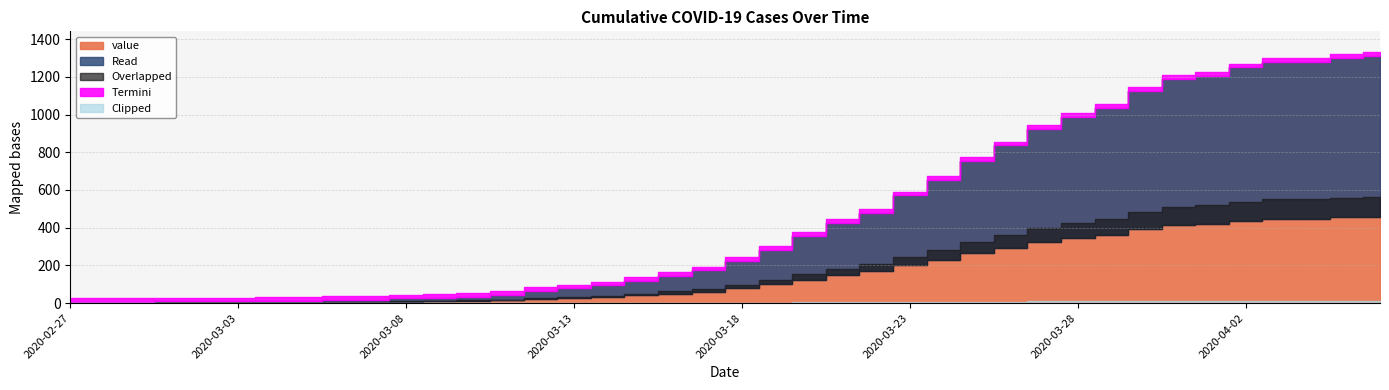

Which label corresponds to the smallest value in the chart?

2020-02-27